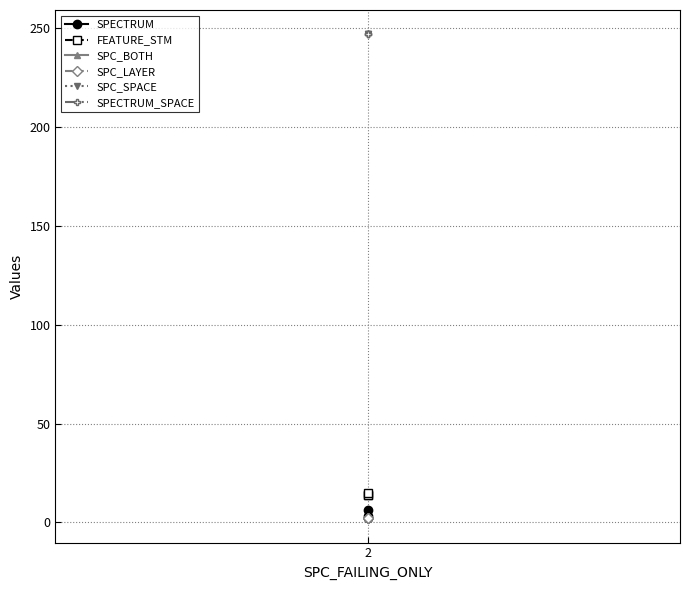

What is the label of the 3rd point from the left?

2